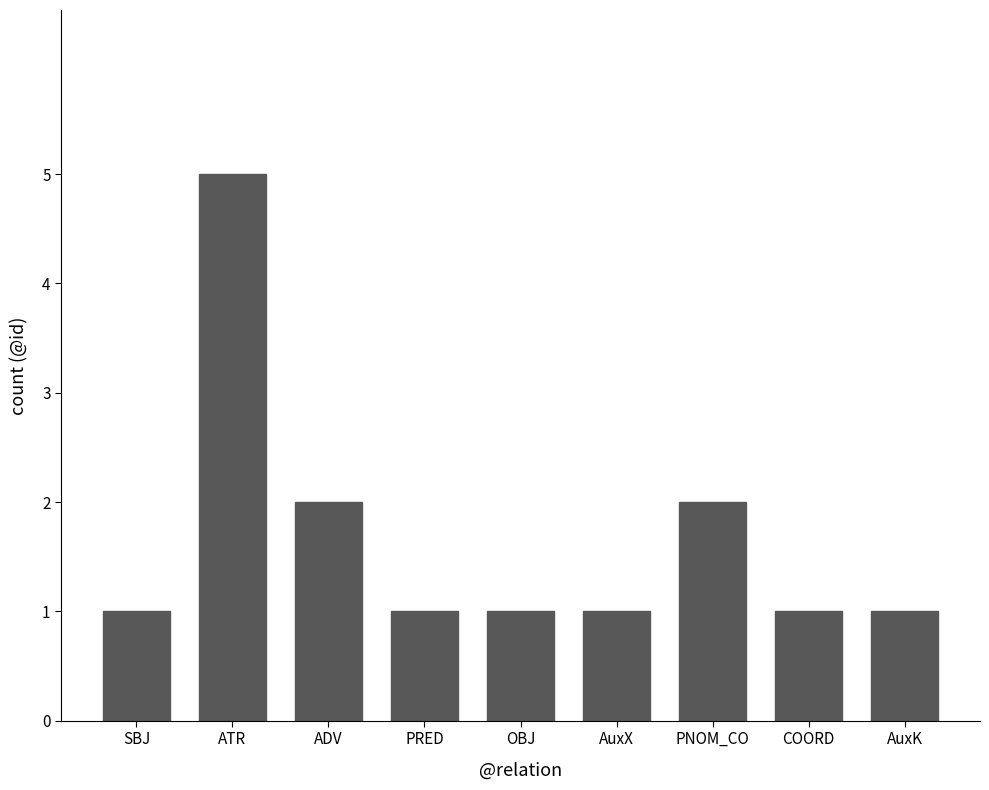

Is it true that the value at OBJ is 1?

True